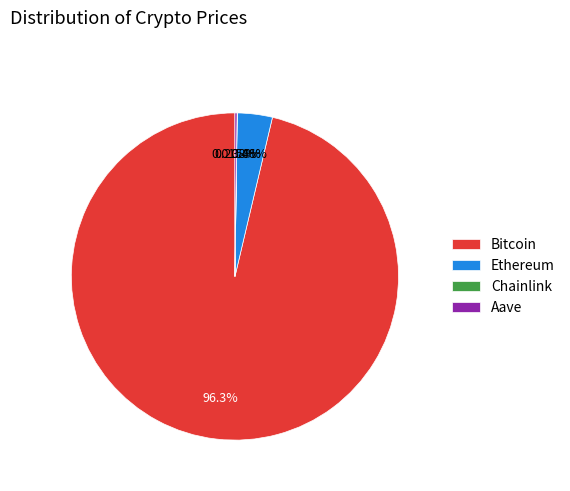

Which has a higher value, Bitcoin or Ethereum?

Bitcoin